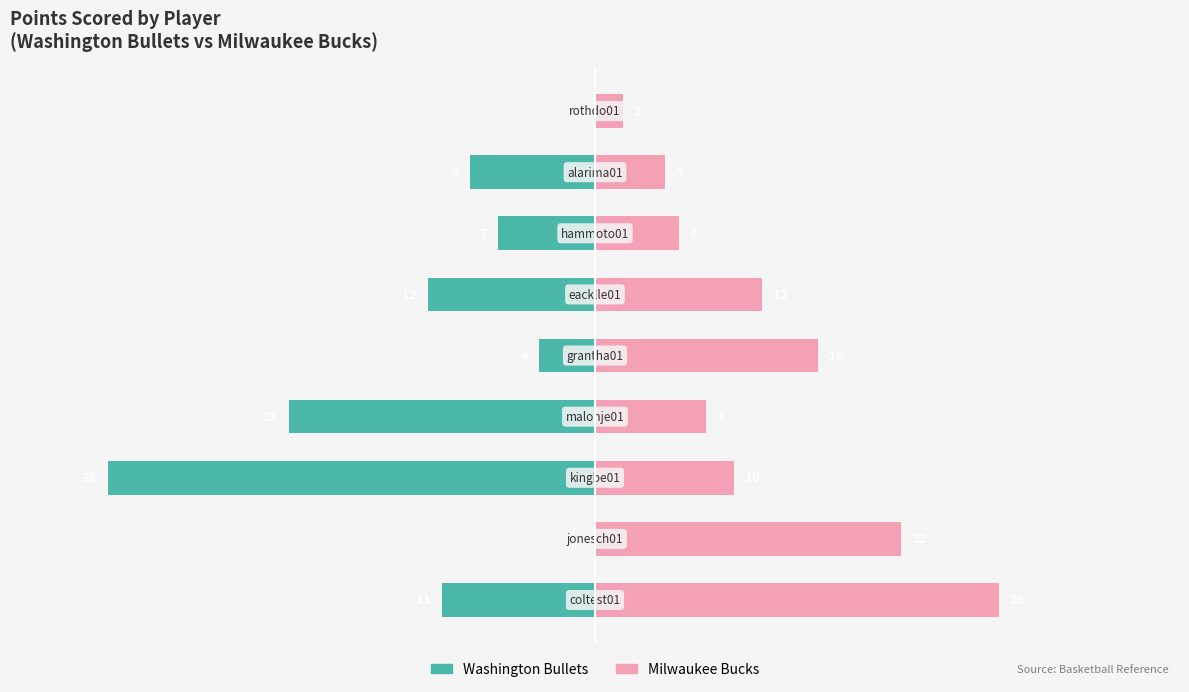

Which has a higher value, 4 or 0?

4